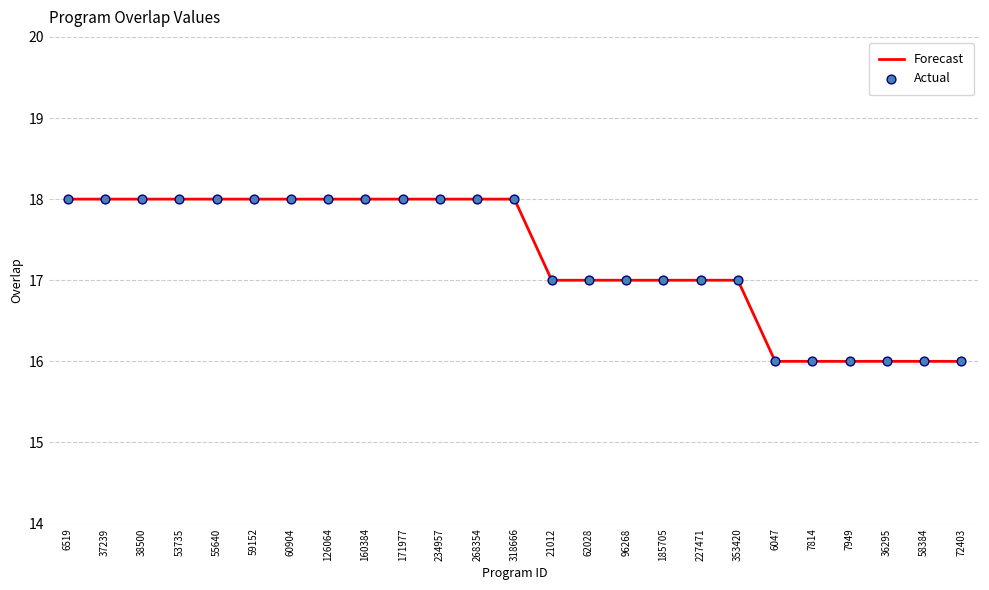

What position from the left is 21012?

14